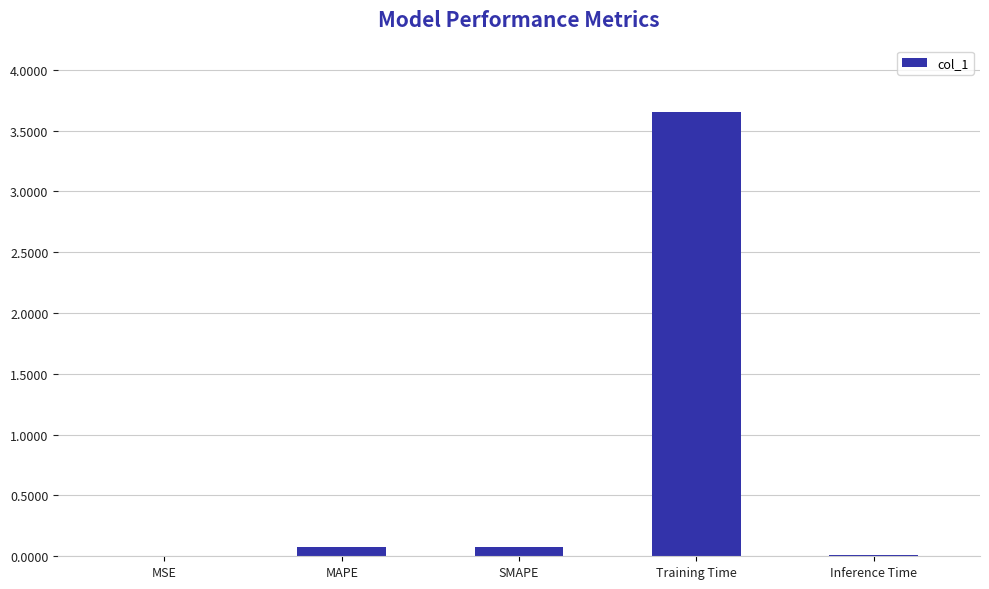

What is the sum of all values?

3.8